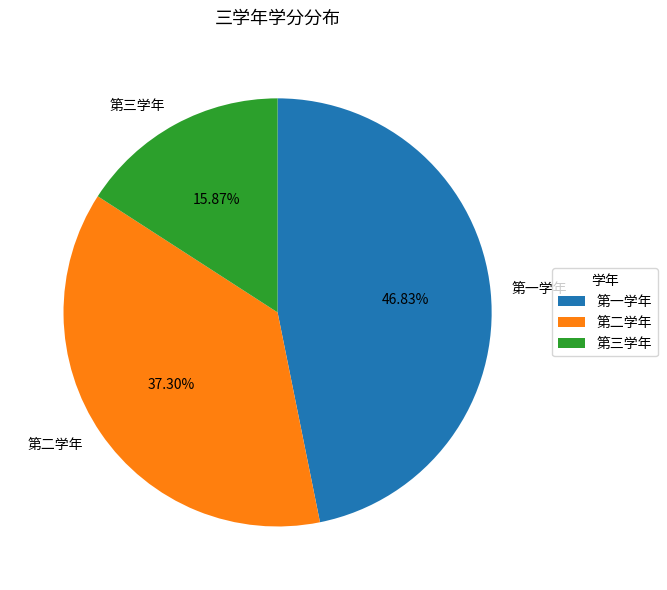

True or false: 第一学年 accounts for 47% of the total.

True